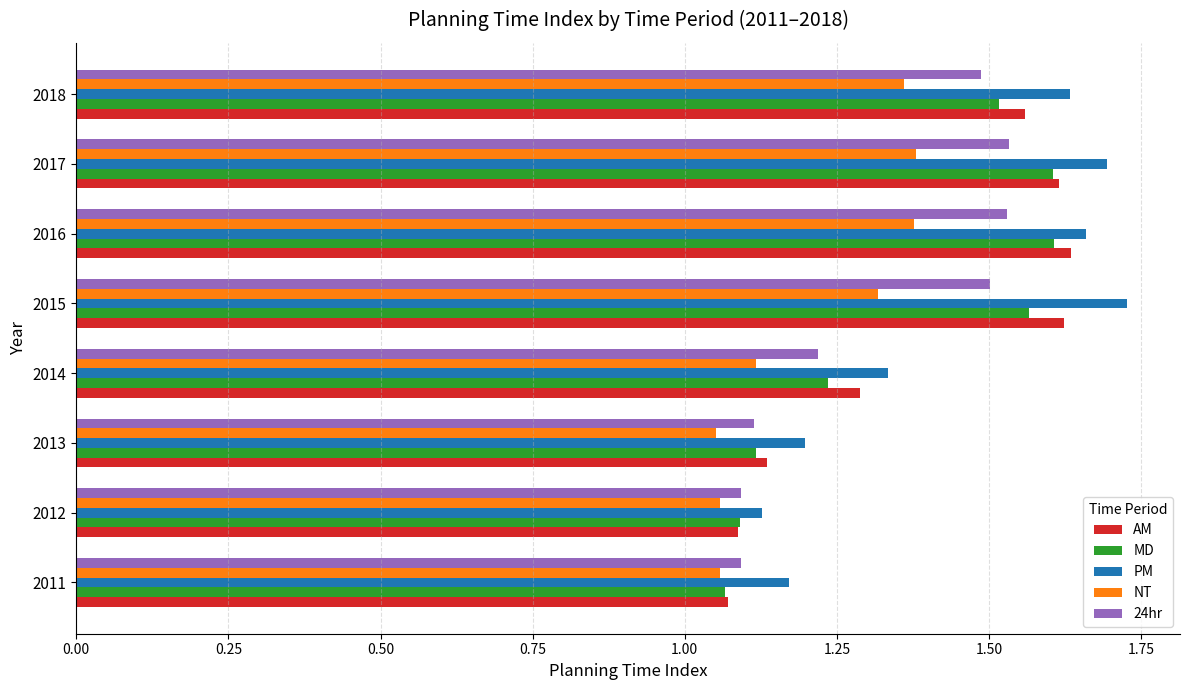

What is the difference between the second highest and second lowest values in the PM series?

0.5